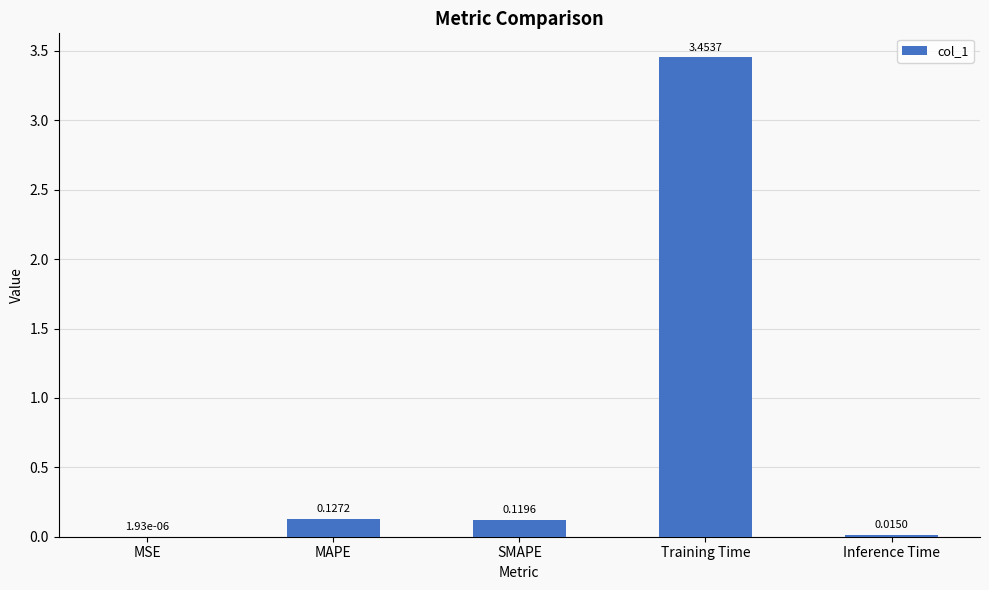

Where is the data nearest to the value 1?

MAPE